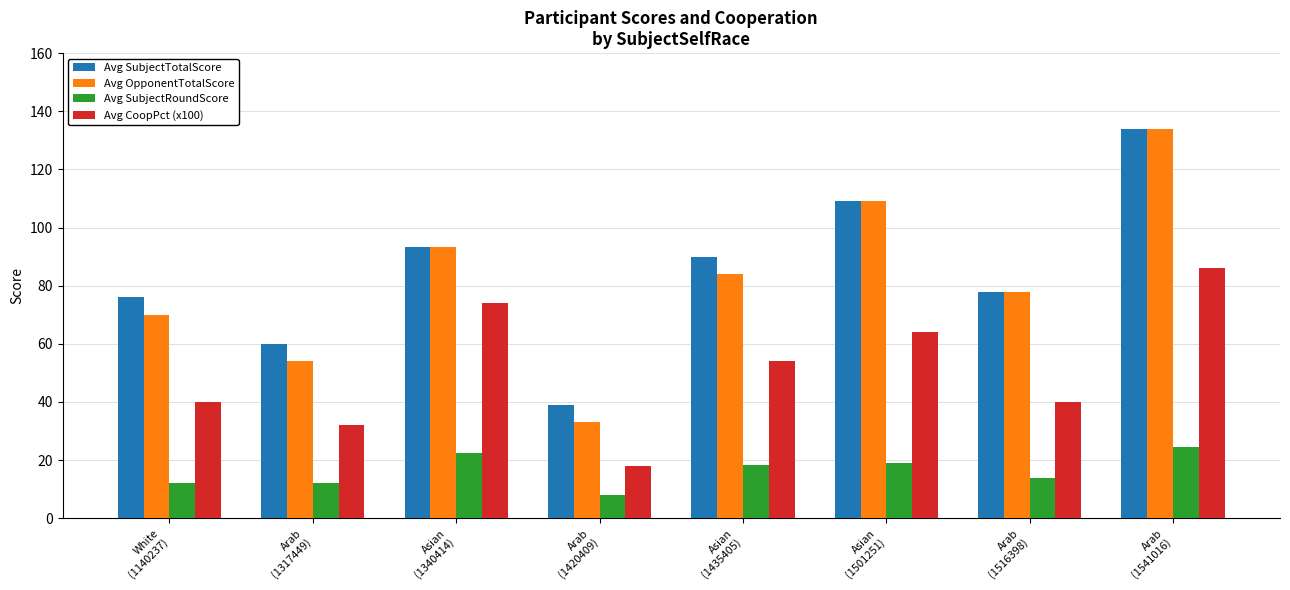

What is the difference between the maximum and minimum values in the Avg SubjectRoundScore series?

16.4